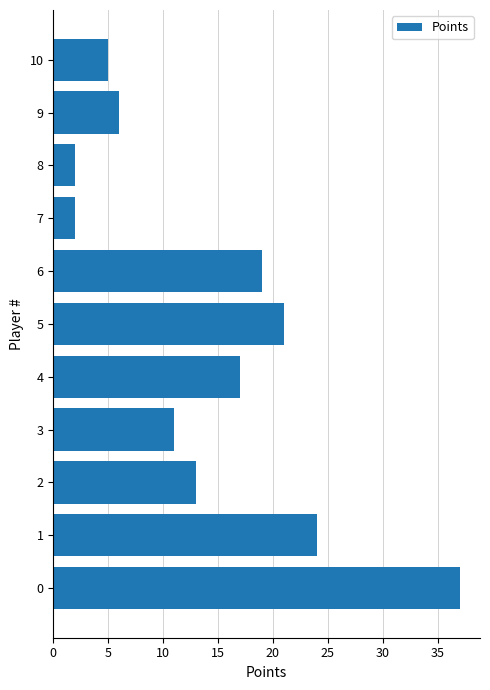

Reading top to bottom, extract all data points from this chart.

10=5	9=6	8=2	7=2	6=19	5=21	4=17	3=11	2=13	1=24	0=37